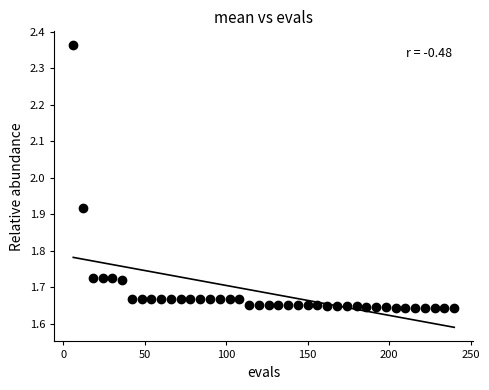

What is the range of X values (max minus min)?

234.0